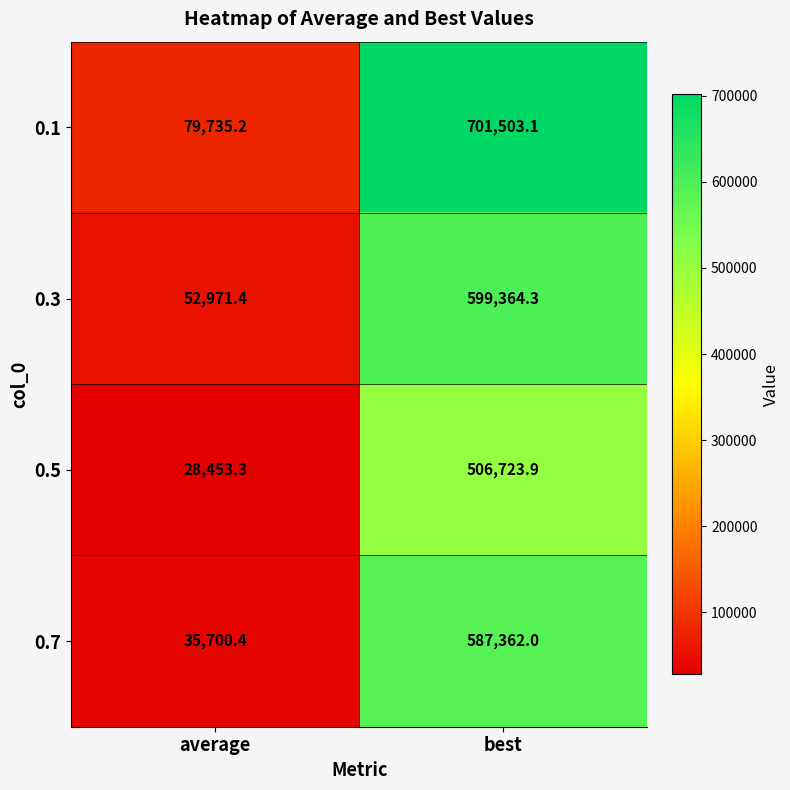

Reading left to right, what are all the values shown in this chart?

0.1: 79735.2	701503.1
0.3: 52971.4	599364.3
0.5: 28453.3	506723.9
0.7: 35700.4	587362.0